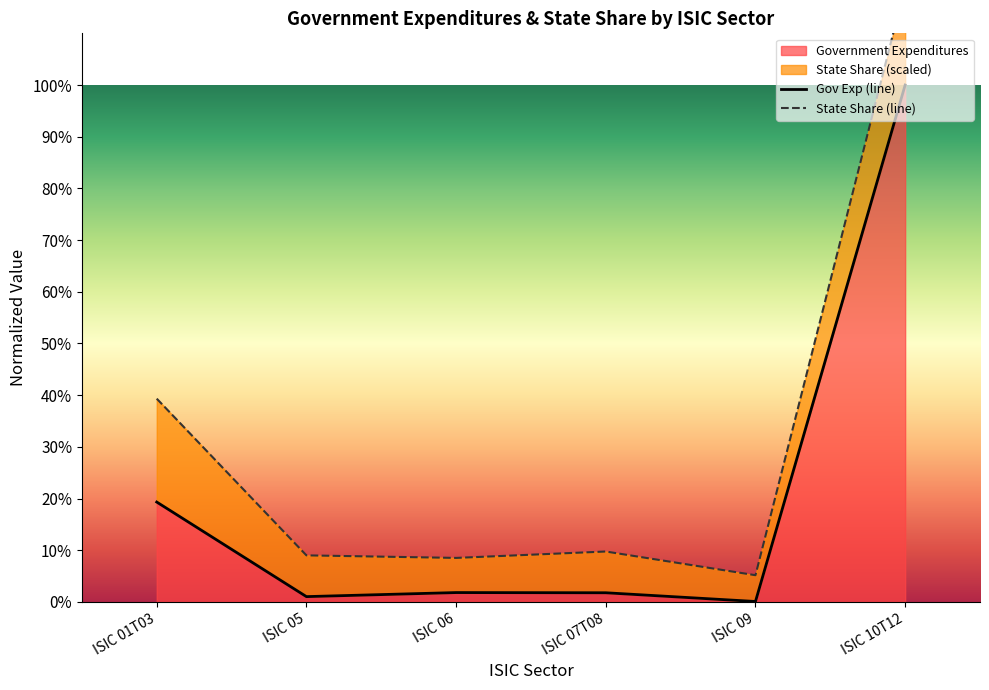

What is the difference between the State Share (line) values at ISIC 05 and ISIC 10T12?

1.1